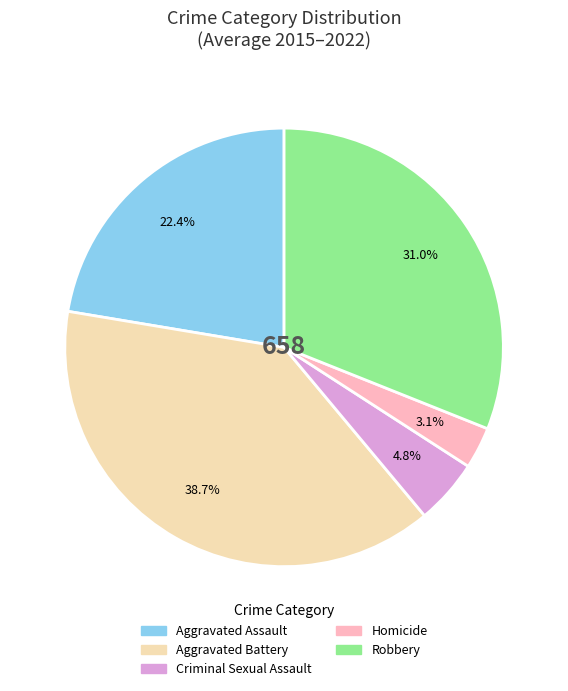

To the nearest percent, what is the difference between the largest and smallest slice percentages?

36%